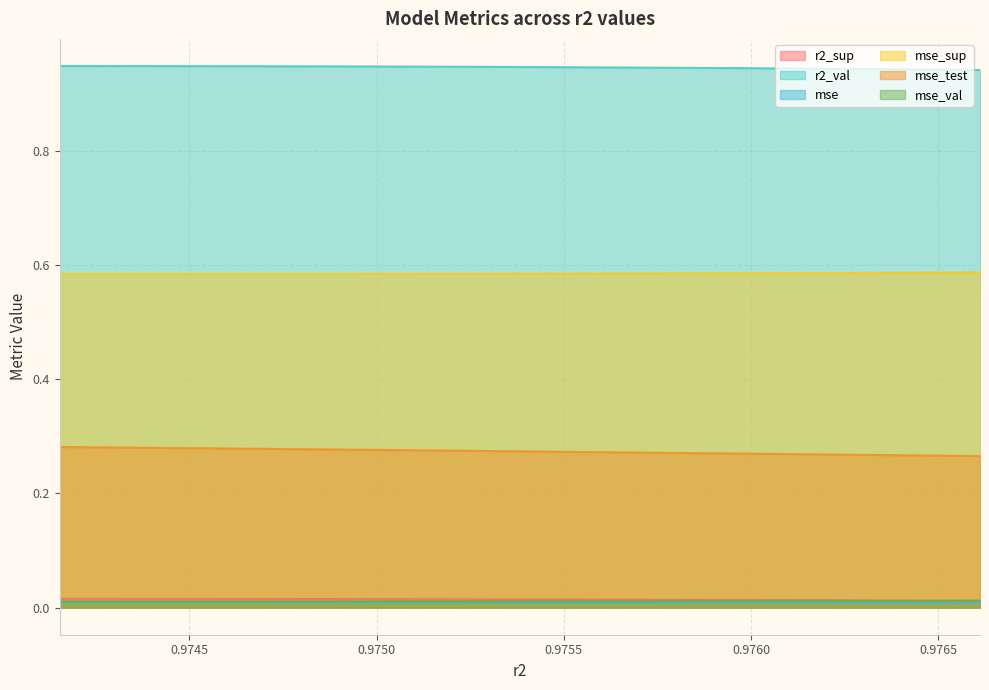

Which series has the largest total across all categories?

r2_val